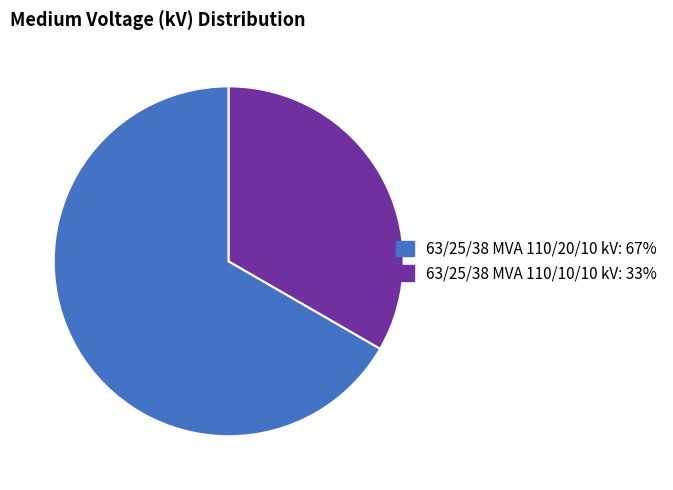

Combined, do 63/25/38 MVA 110/10/10 kV and 63/25/38 MVA 110/20/10 kV account for over 50%?

Yes